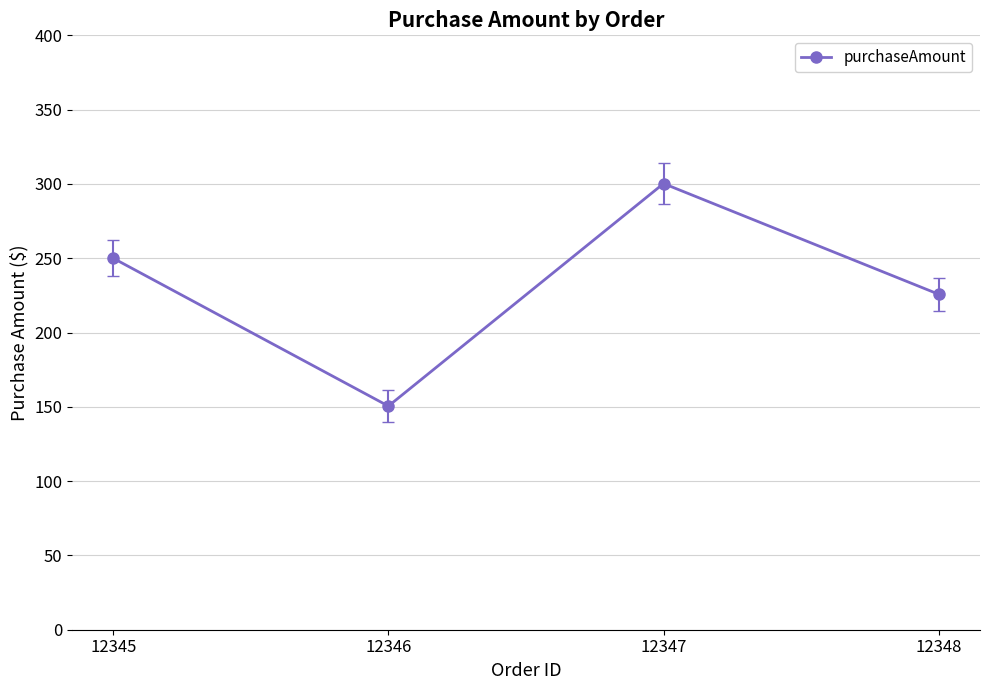

The chart shows a value of 383.0 at 12348. True or false?

False